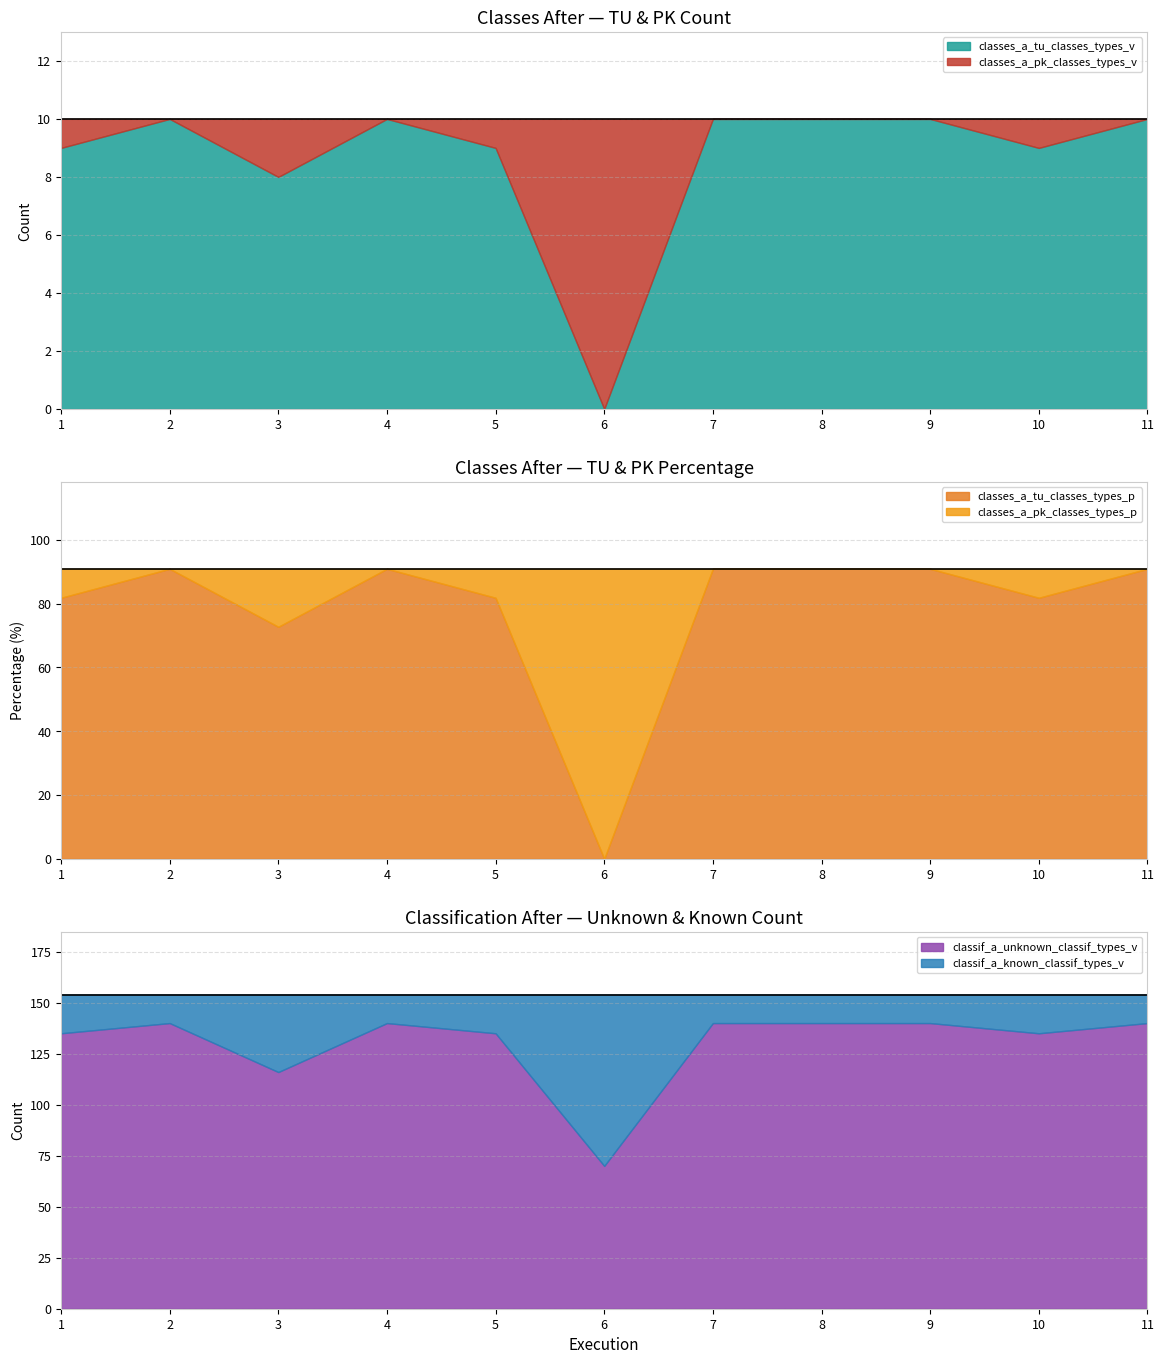

In classes_a_tu_classes_types_p, how many points are lower than both neighbors (excluding endpoints)?

3